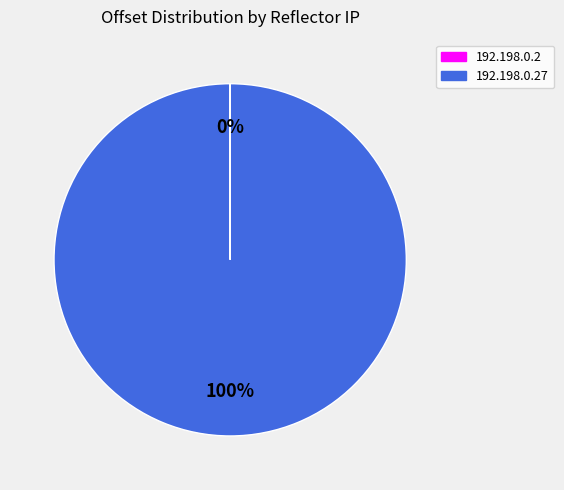

To the nearest percent, what is the average slice percentage?

50%